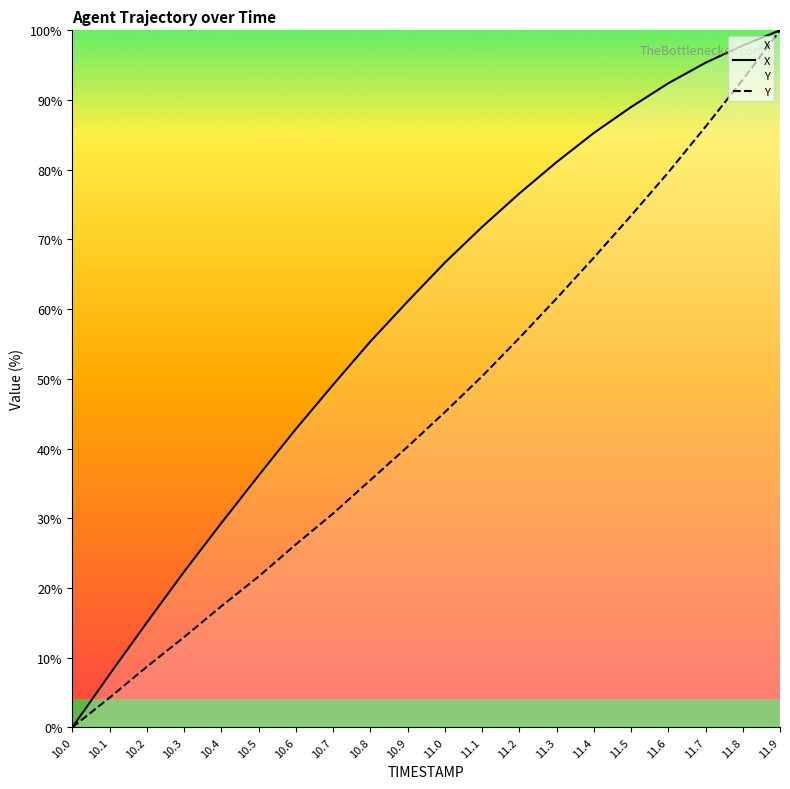

Which has a higher value, 11.1 or 10.2?

11.1